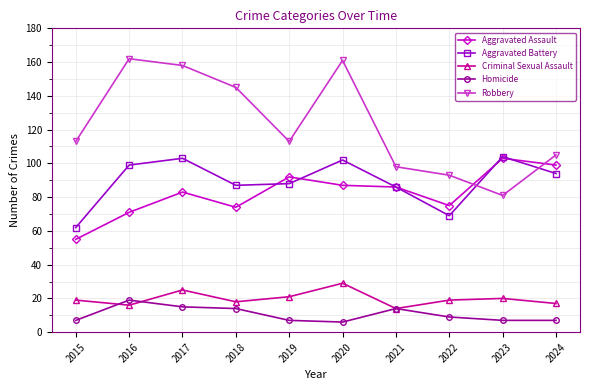

What is the difference between the highest and lowest values at 2015?

106